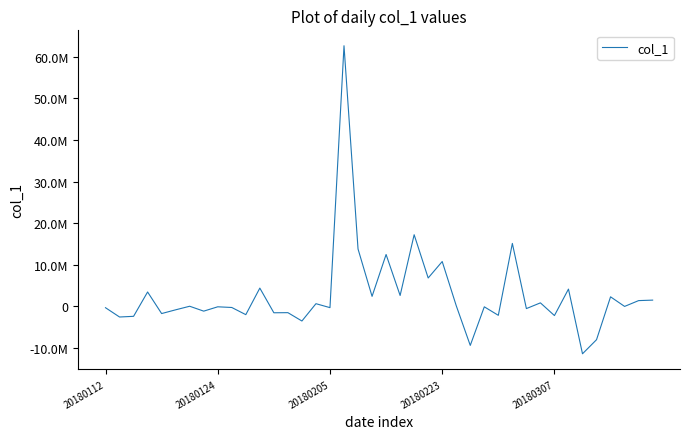

Is this an area chart (filled region under the line)?

No